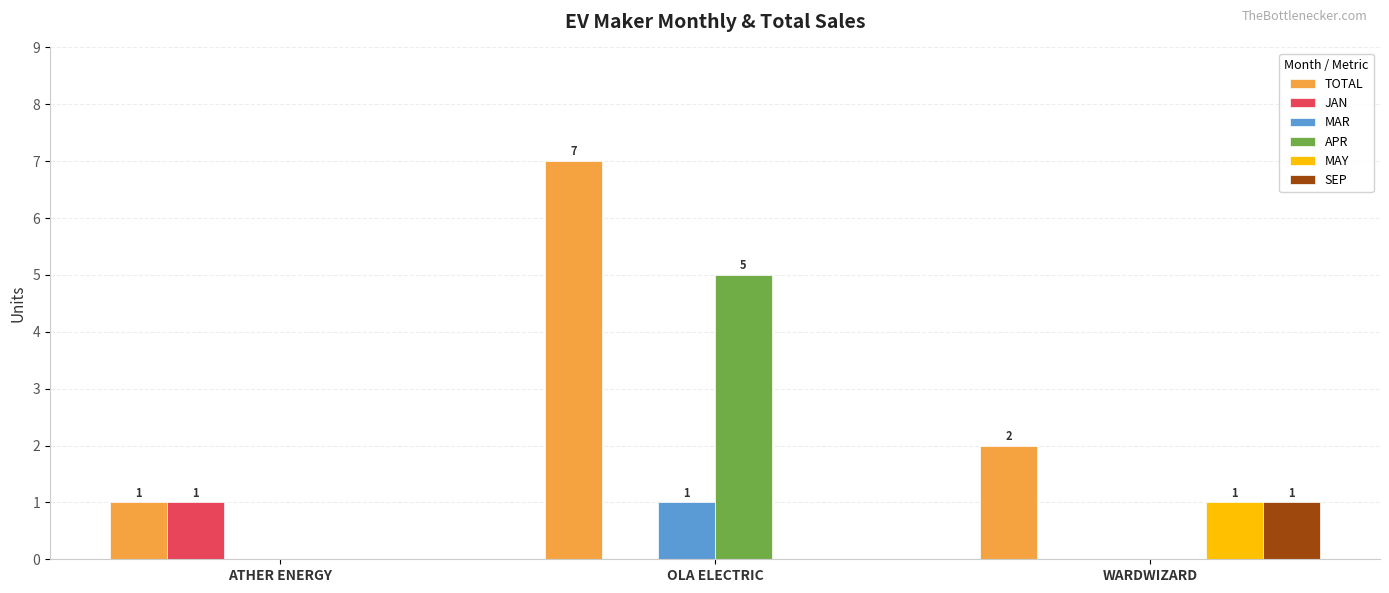

What is the spread (max minus min) of values at WARDWIZARD?

2